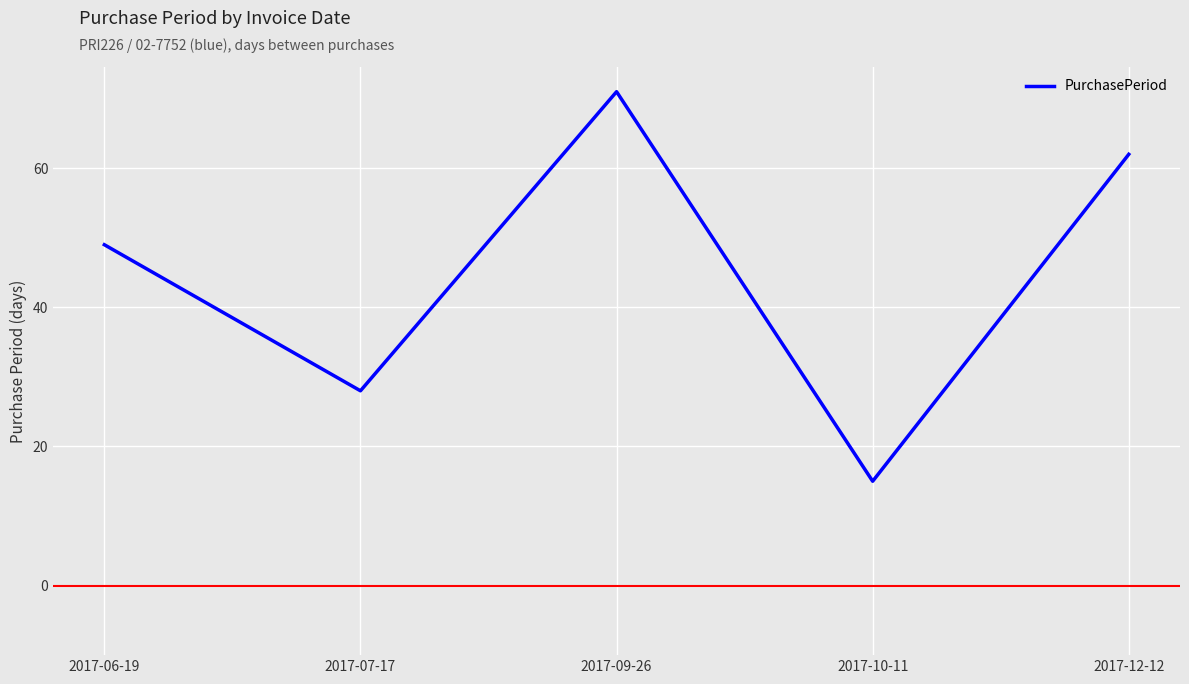

Read the value at 2017-07-17, to the nearest 5.

30